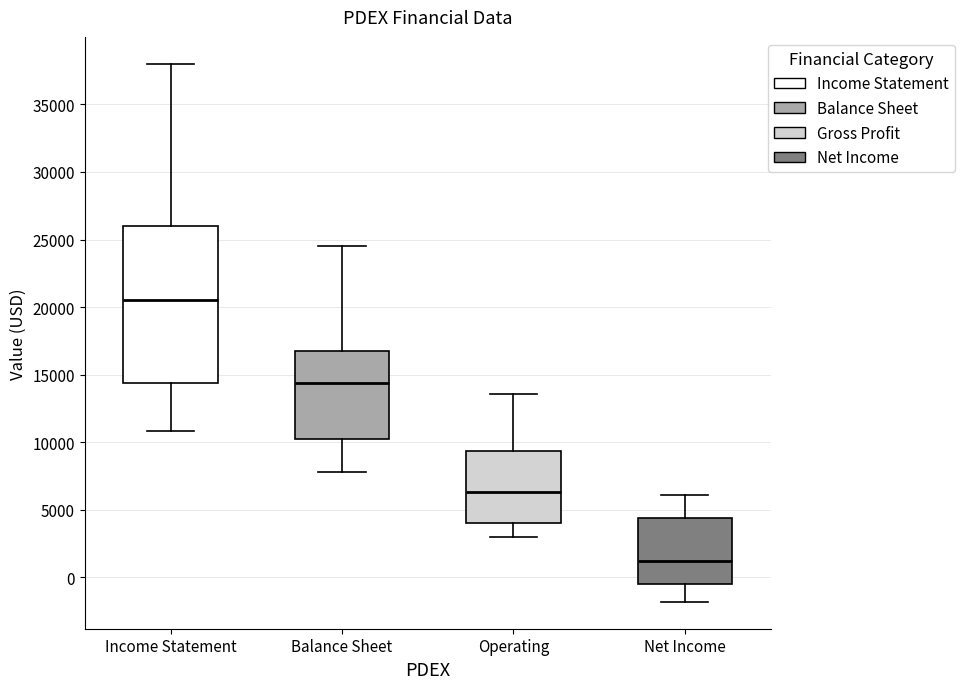

Reading left to right, read every box against the y-axis: the position of its median line, the range the box covers, and the ends of its whiskers. The values are not printed on the chart, so give them approximately, as read against the axis.

Income Statement: median 20500, box 14500 to 26000, whiskers 11000 to 38000
Balance Sheet: median 14500, box 10000 to 17000, whiskers 8000 to 24500
Operating: median 6500, box 4000 to 9500, whiskers 3000 to 13500
Net Income: median 1000, box -500 to 4500, whiskers -2000 to 6000